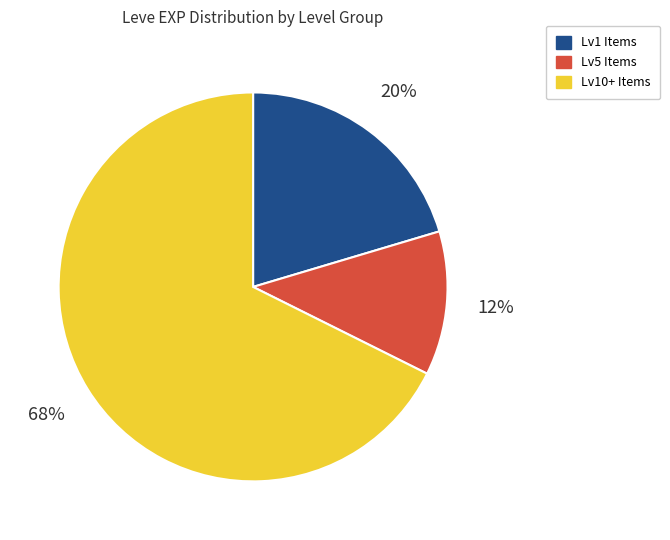

To the nearest percent, what is the difference between the largest and smallest slice percentages?

56%